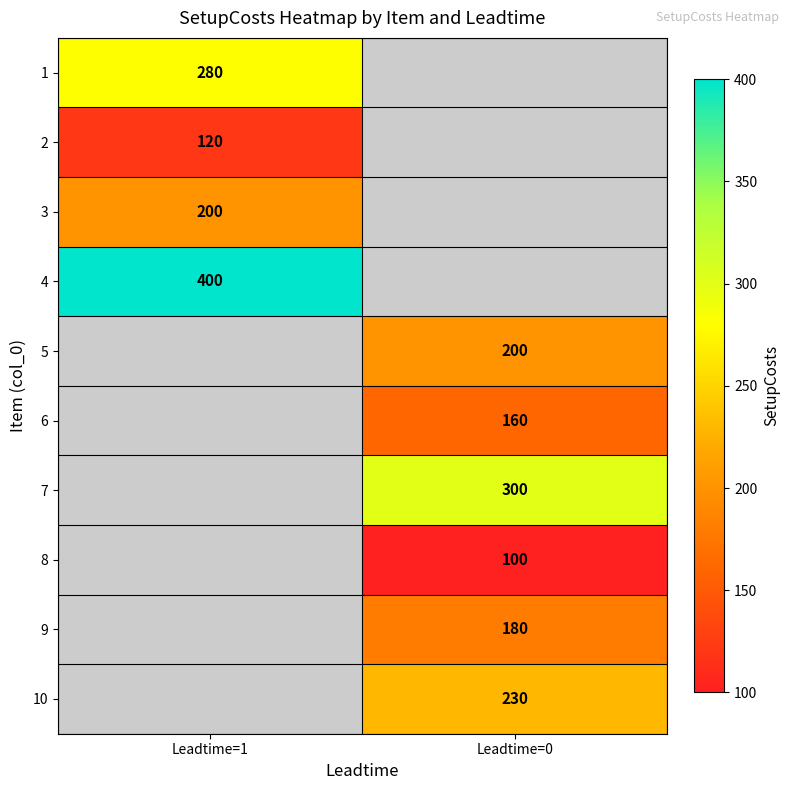

The 6 series shows 251 at Leadtime=0. True or false?

False